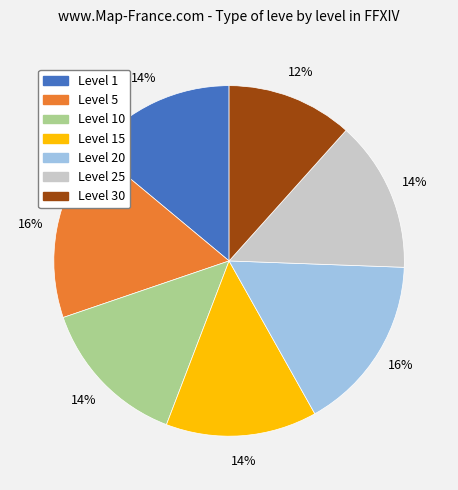

Is there any slice that represents more than half of the pie?

No